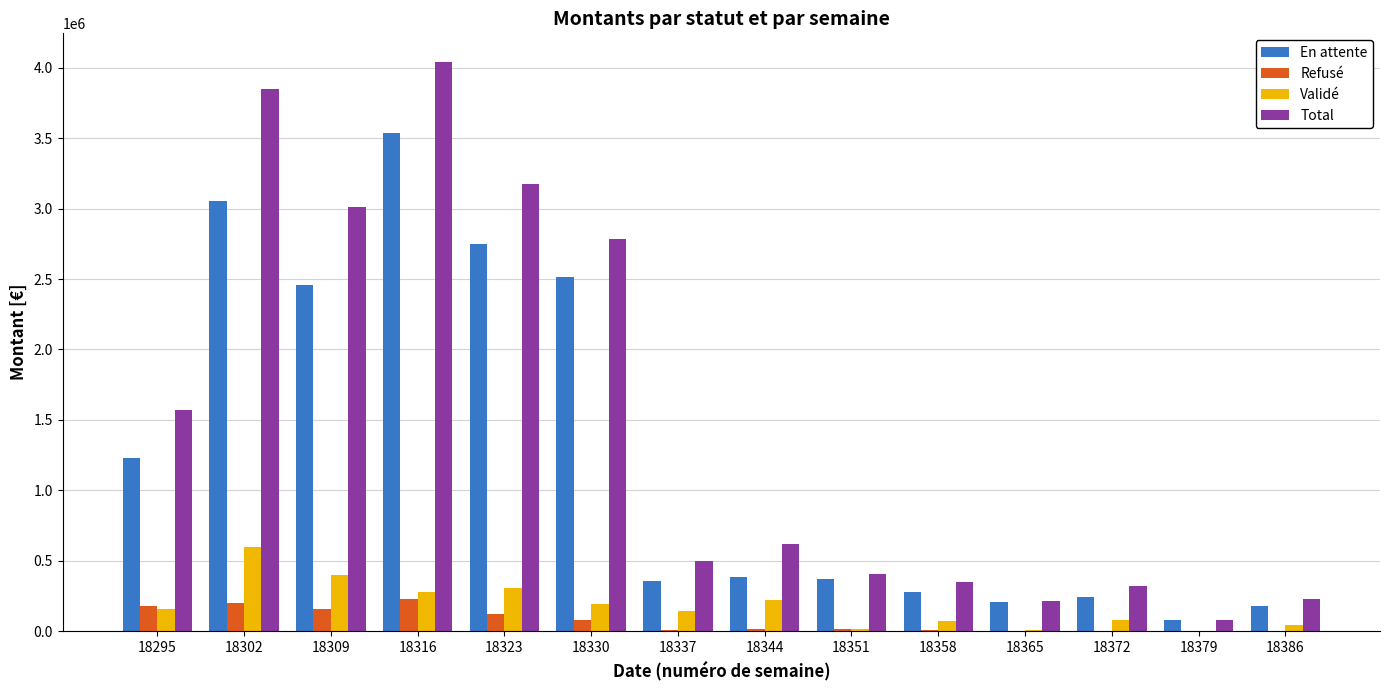

How many values in the Refusé series exceed 18402?

7